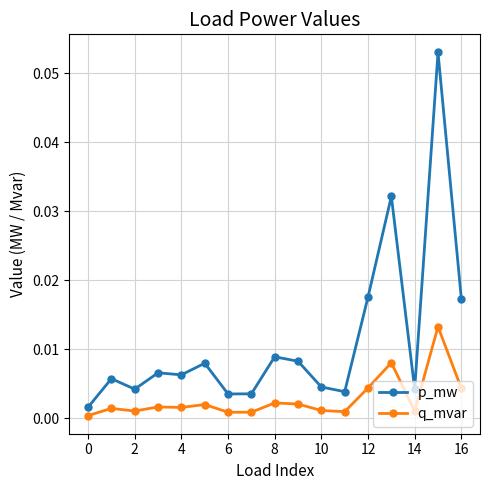

What are all the series names shown in the legend?

p_mw, q_mvar